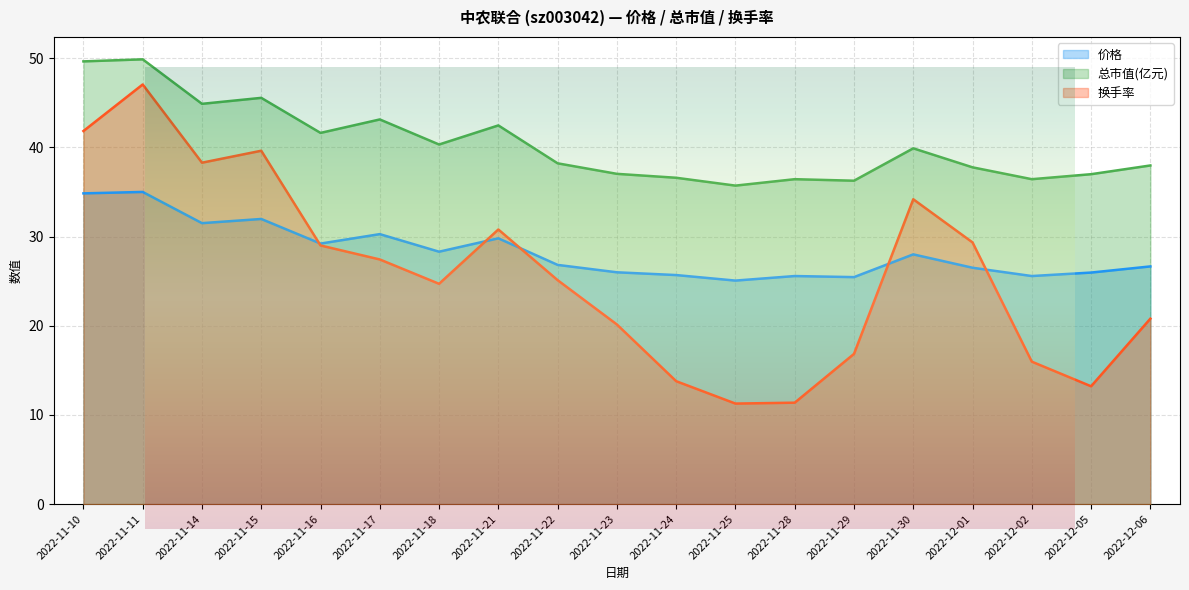

Count the number of data series in this chart.

3